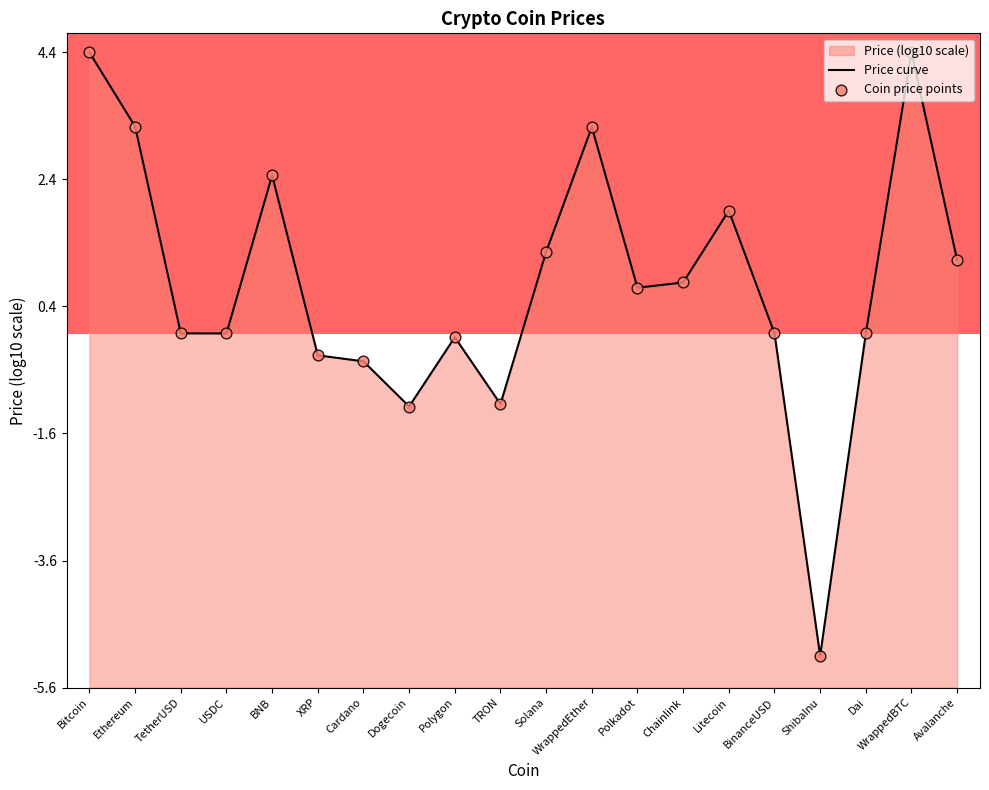

At which category is the sum across all series the highest?

WrappedBTC